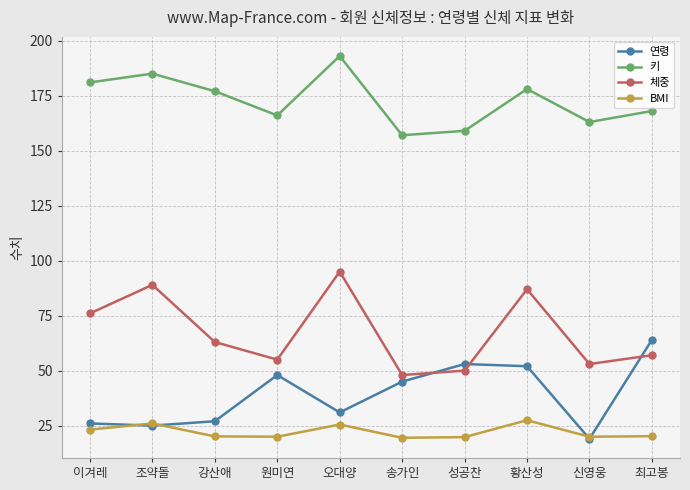

Is it true that BMI equals 20.1 at 강산애?

True